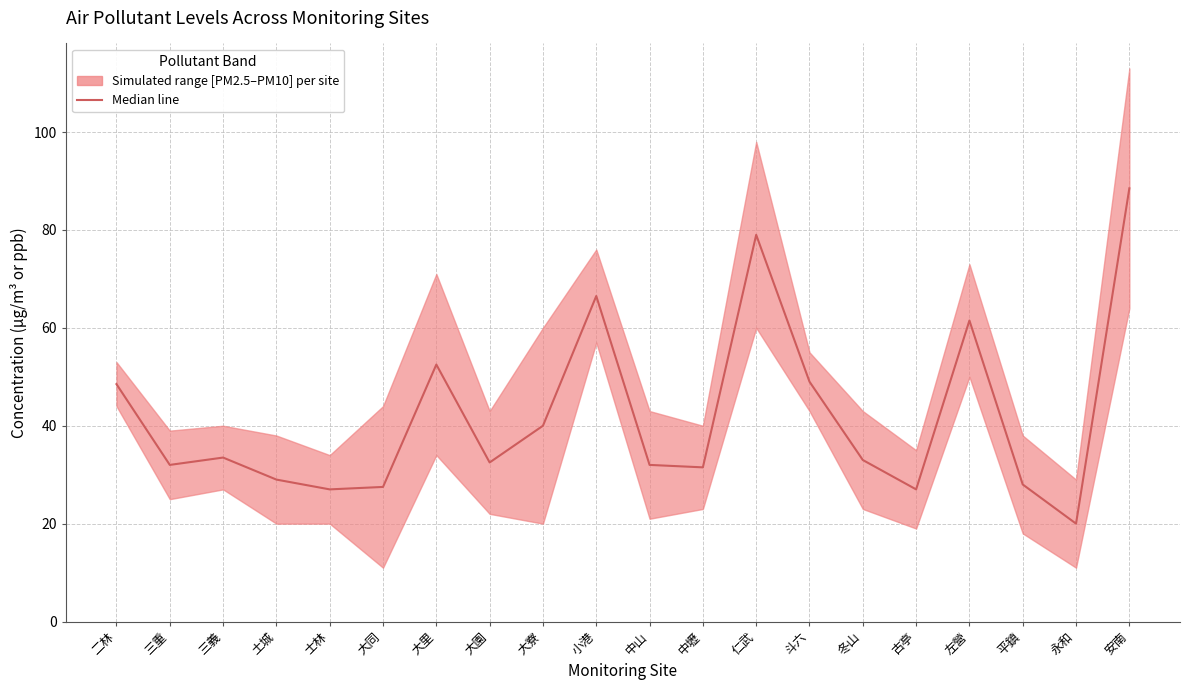

Where is the data nearest to the value 54?

大里